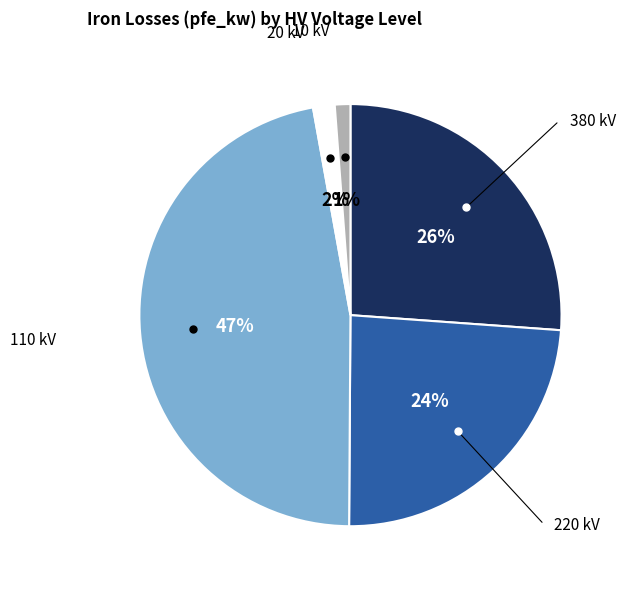

Does any single category account for the majority?

No